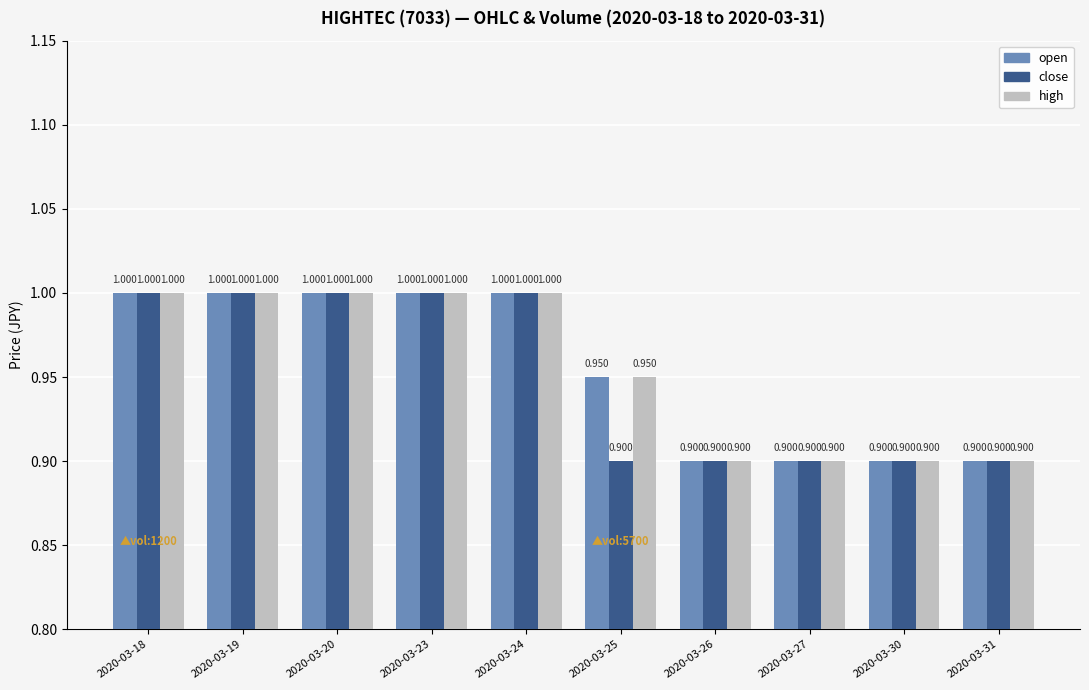

Is the value of high at 2020-03-18 greater than the value of close at 2020-03-25?

Yes